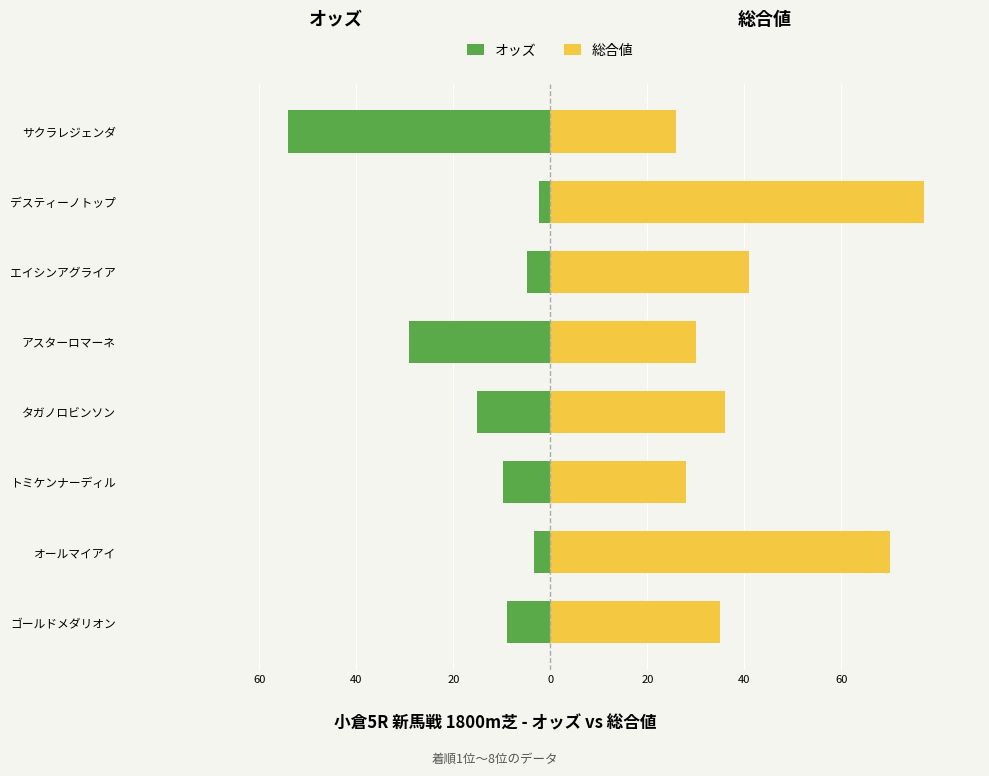

Reading left to right, transcribe all the data shown in this chart.

オッズ: -8.9	-3.3	-9.8	-15.2	-29.1	-4.9	-2.3	-54.0
総合値: 35.0	70.0	28.0	36.0	30.0	41.0	77.0	26.0